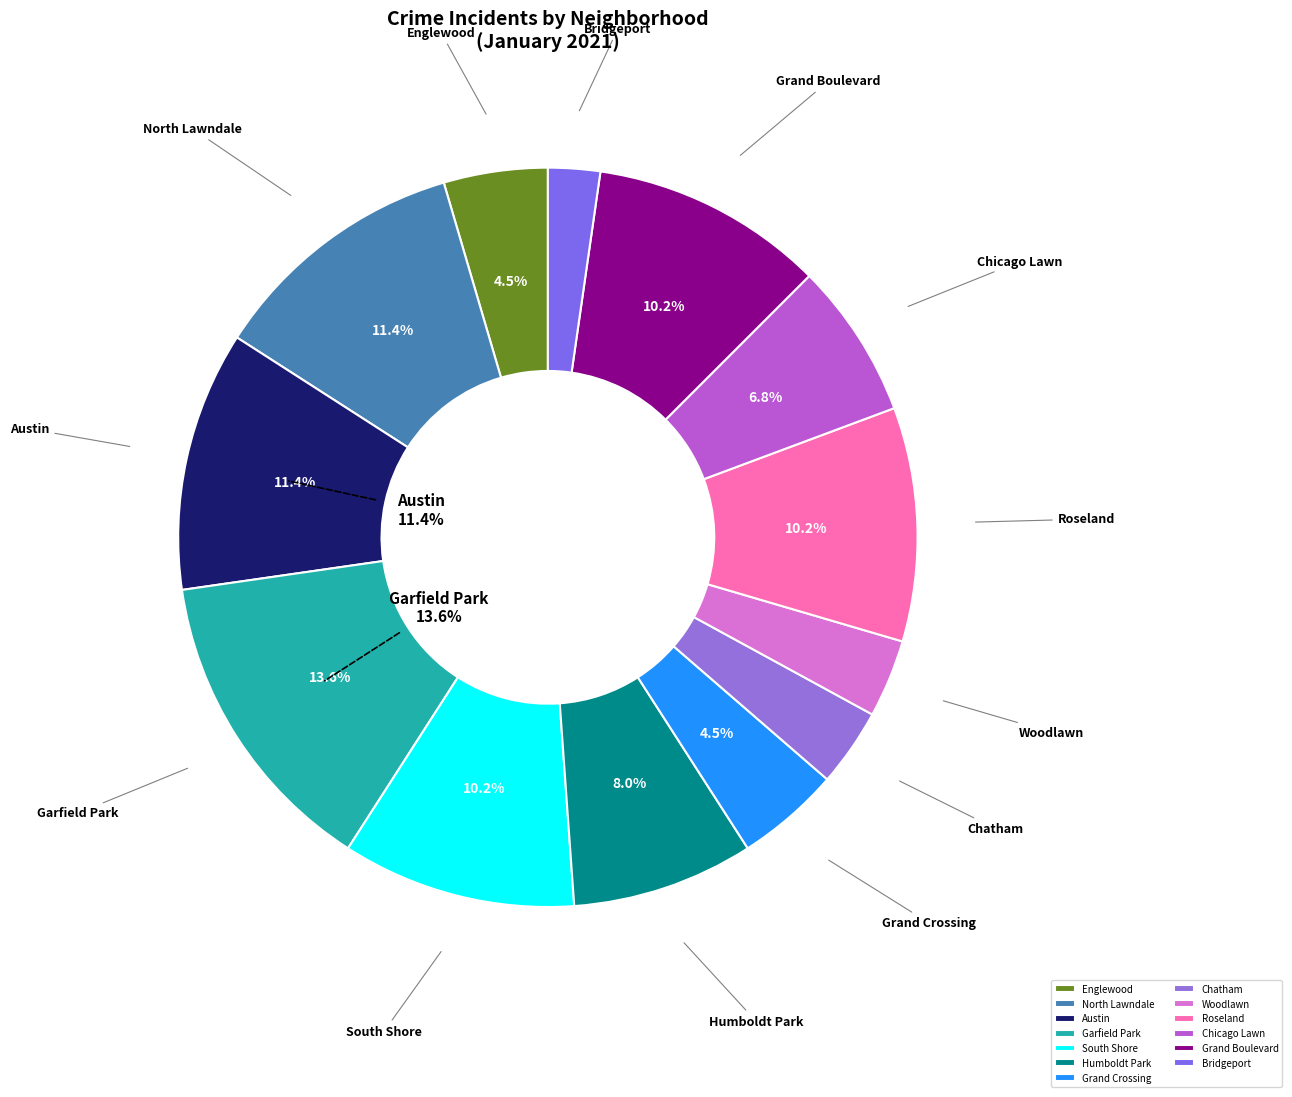

What portion of the pie excludes Roseland?

89.8%